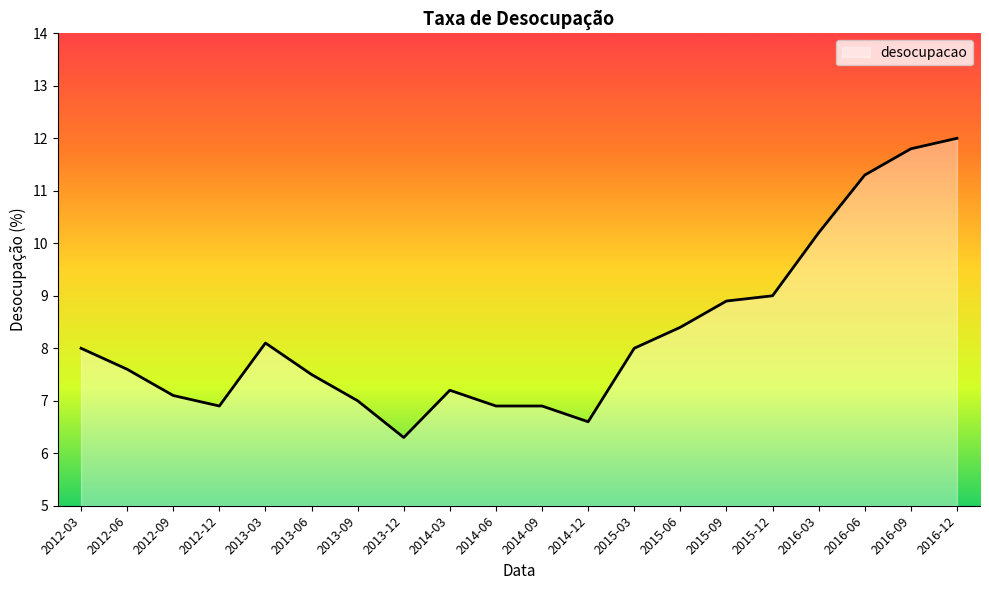

How many lines are shown in the chart?

1